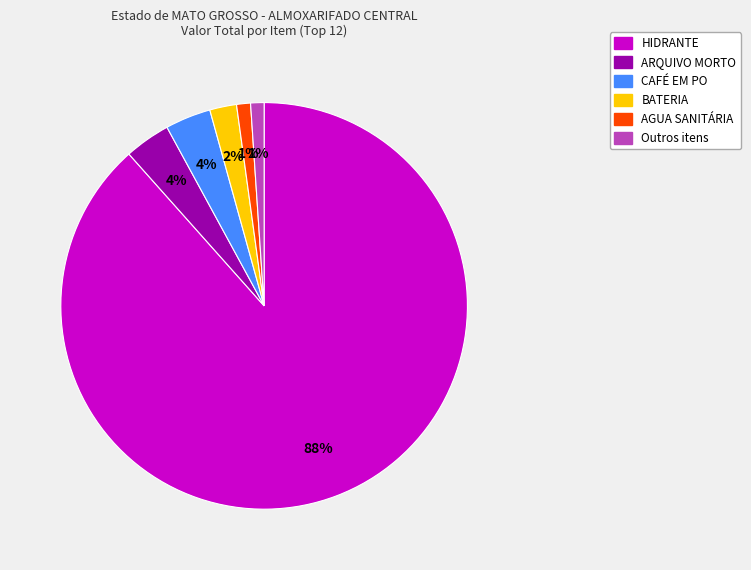

Is there a majority slice in this chart?

Yes